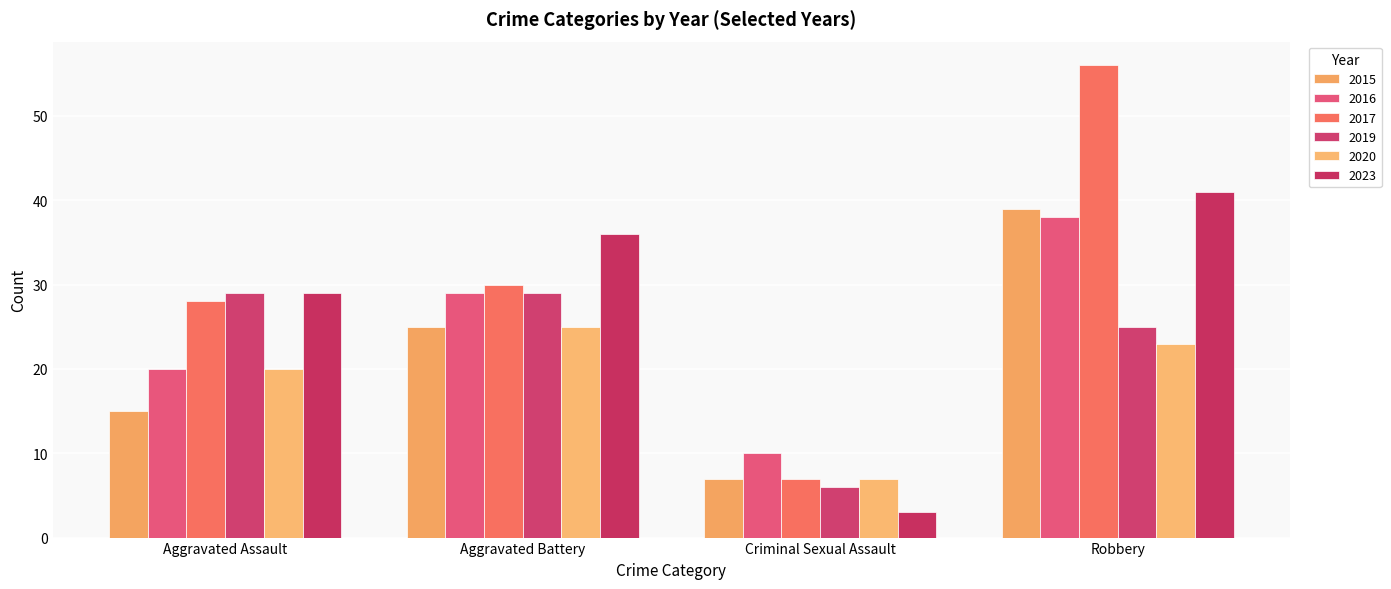

What is the minimum value shown in the chart?

3